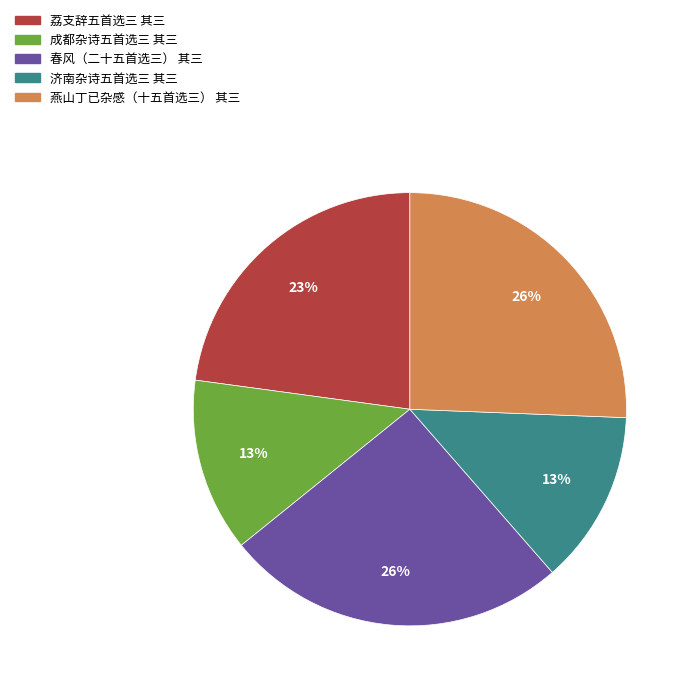

Which has a higher value, 燕山丁已杂感（十五首选三） 其三 or 成都杂诗五首选三 其三?

燕山丁已杂感（十五首选三） 其三